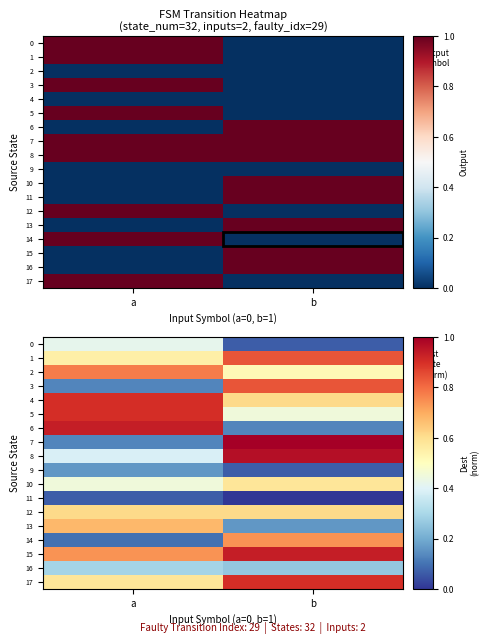

What is the total value across all series at b?

9.7